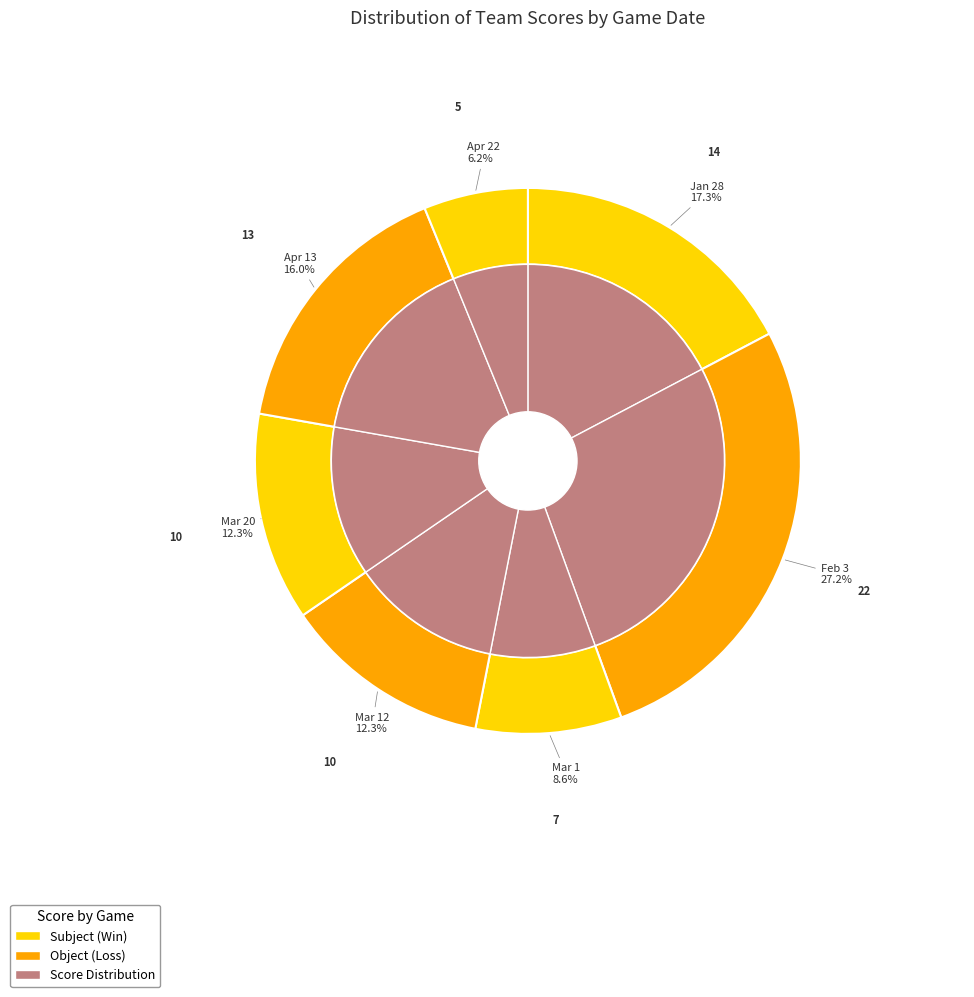

What percentage is NOT represented by Mar 20?

87.7%